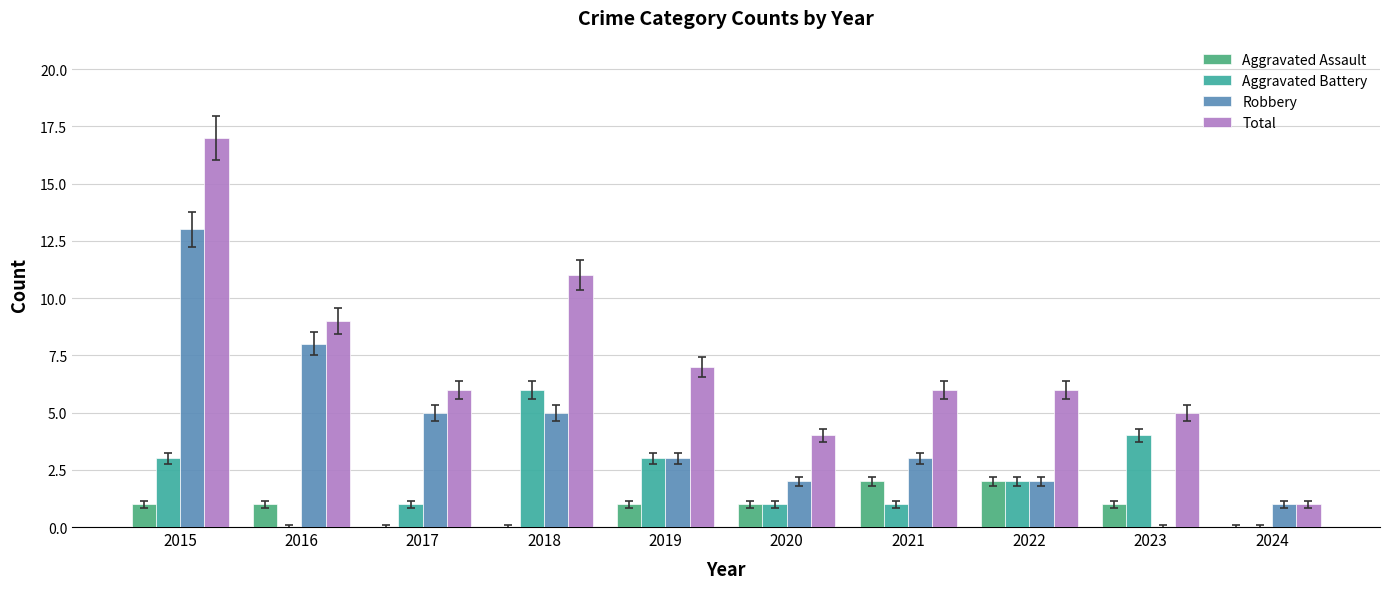

List the series in order of their peak value, lowest first.

Aggravated Assault, Aggravated Battery, Robbery, Total